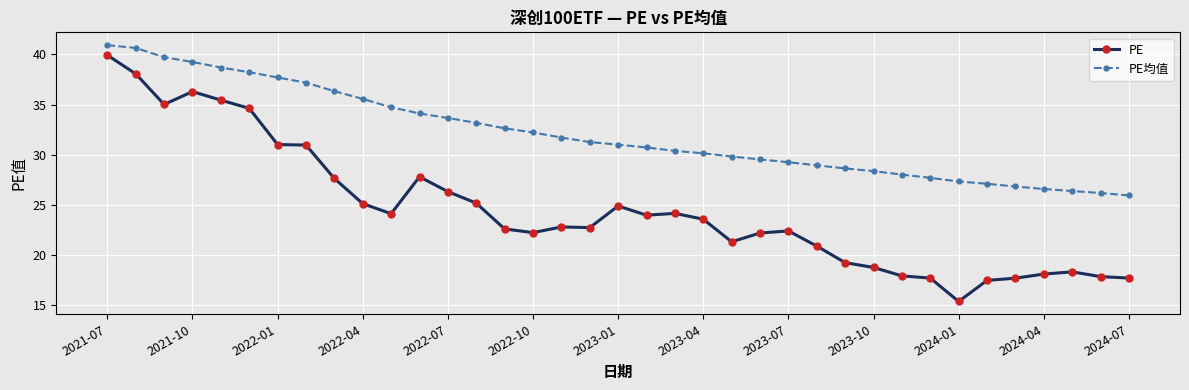

Rank the series by their average value, from lowest to highest.

PE, PE均值